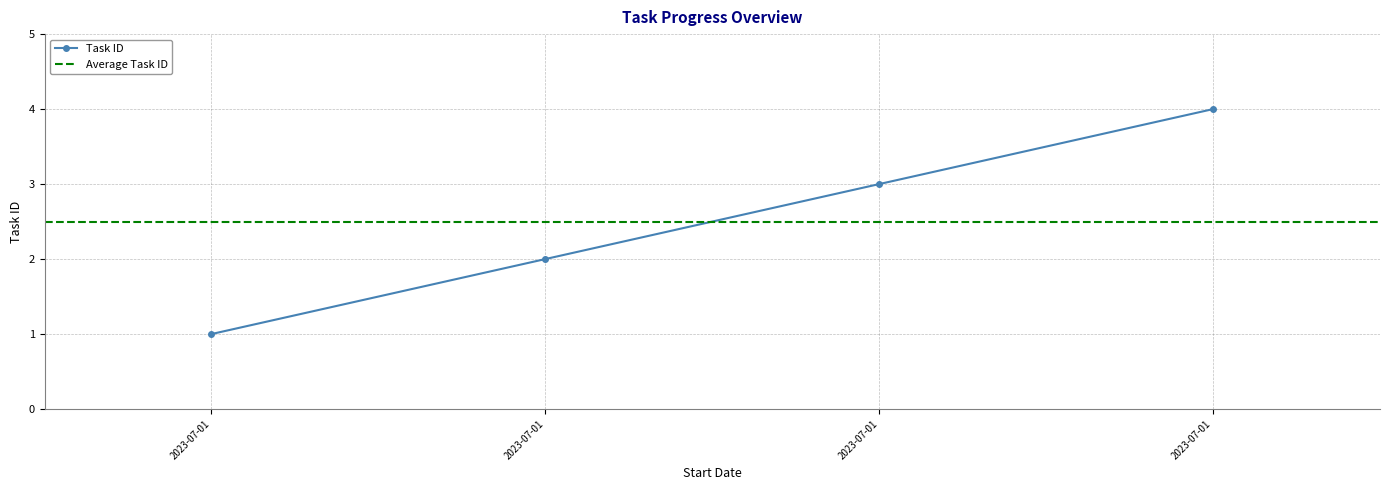

True or false: there are more than 1 points higher than both neighbors.

False